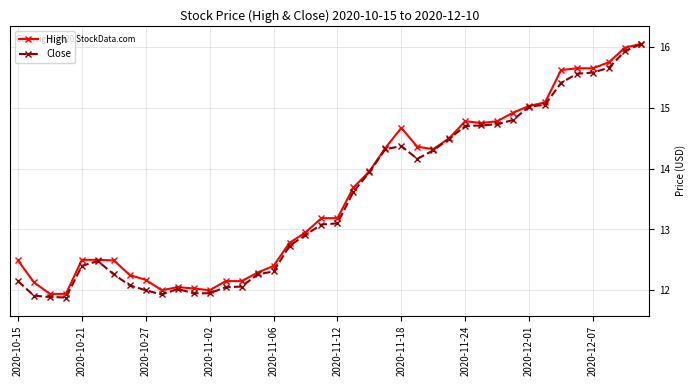

How many data points in High are less than 13?

19